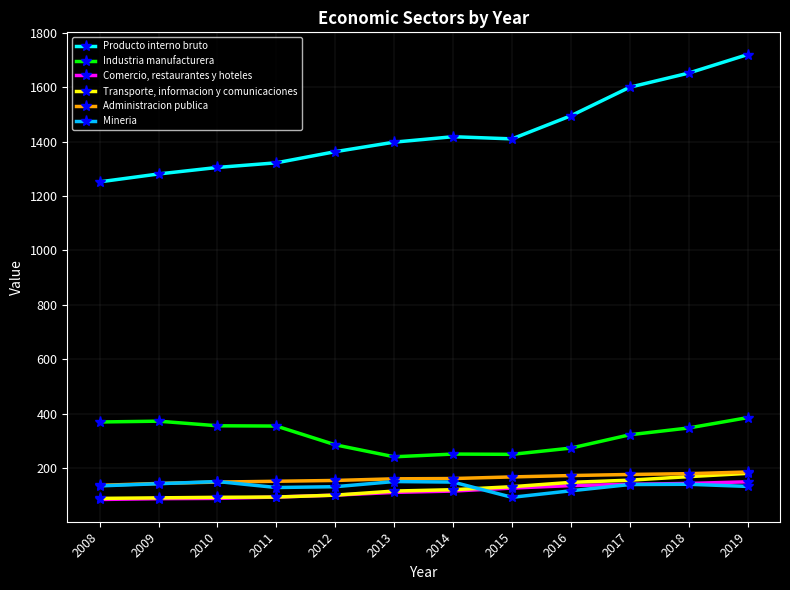

True or false: Industria manufacturera and Mineria cross at least once.

False